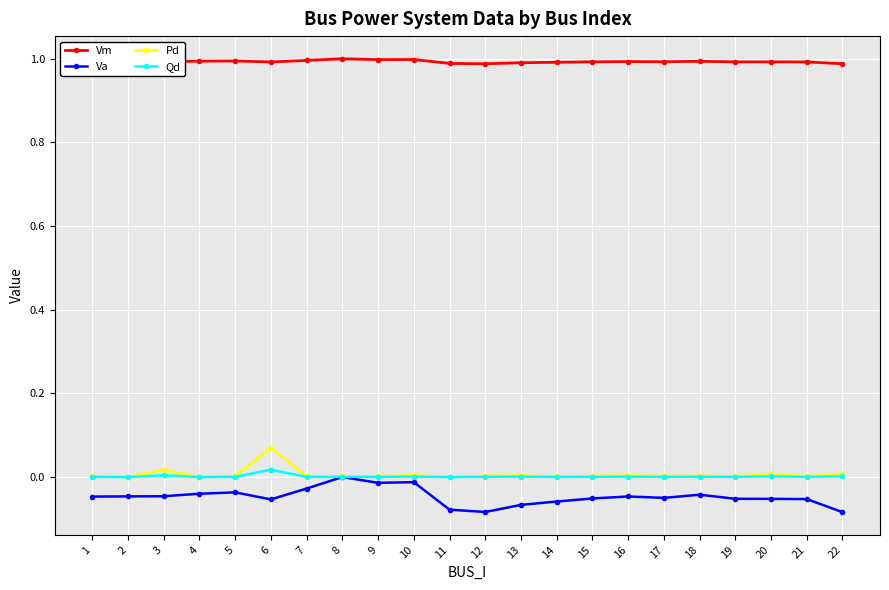

The value of Vm at 19 is 1.6. True or false?

False